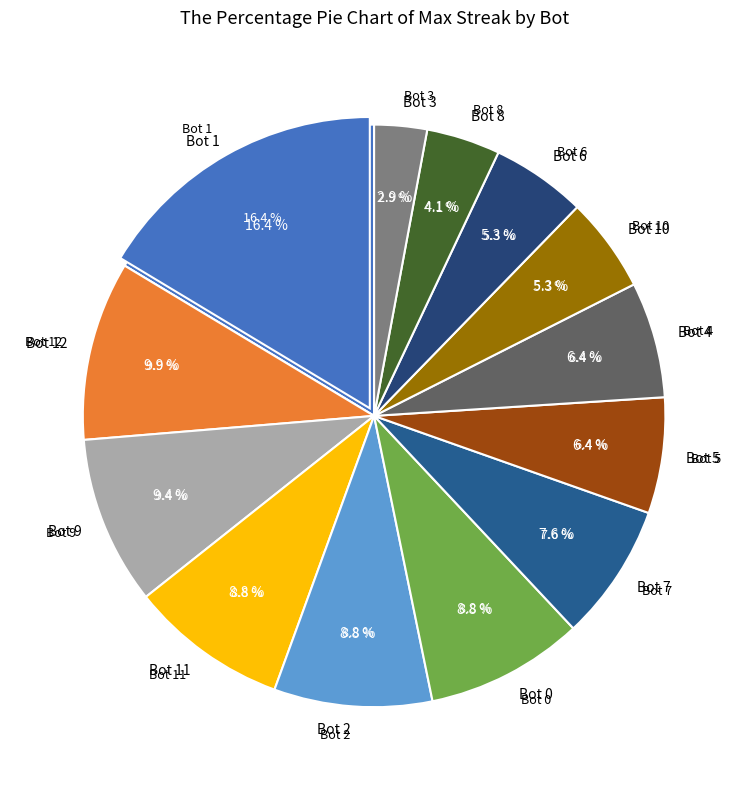

Is Bot 2 the majority of the pie?

No